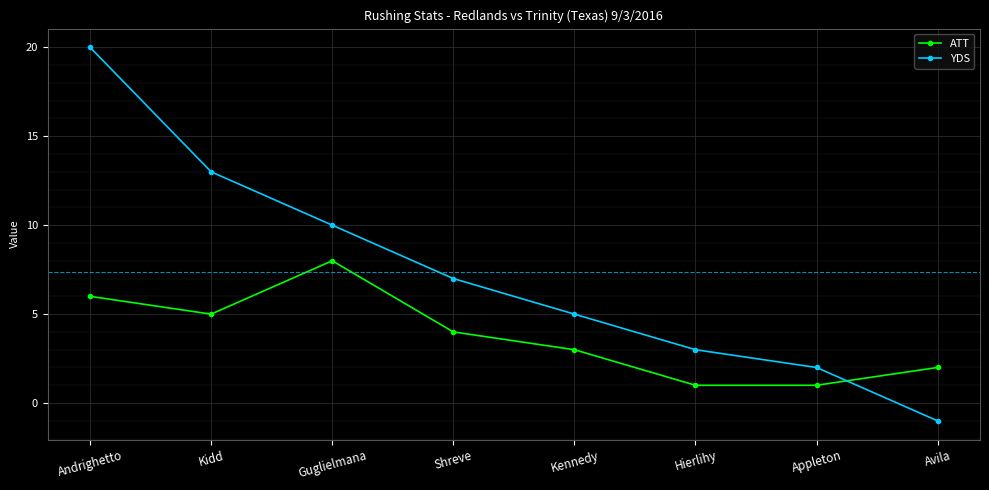

List the series in order of their peak value, lowest first.

ATT, YDS